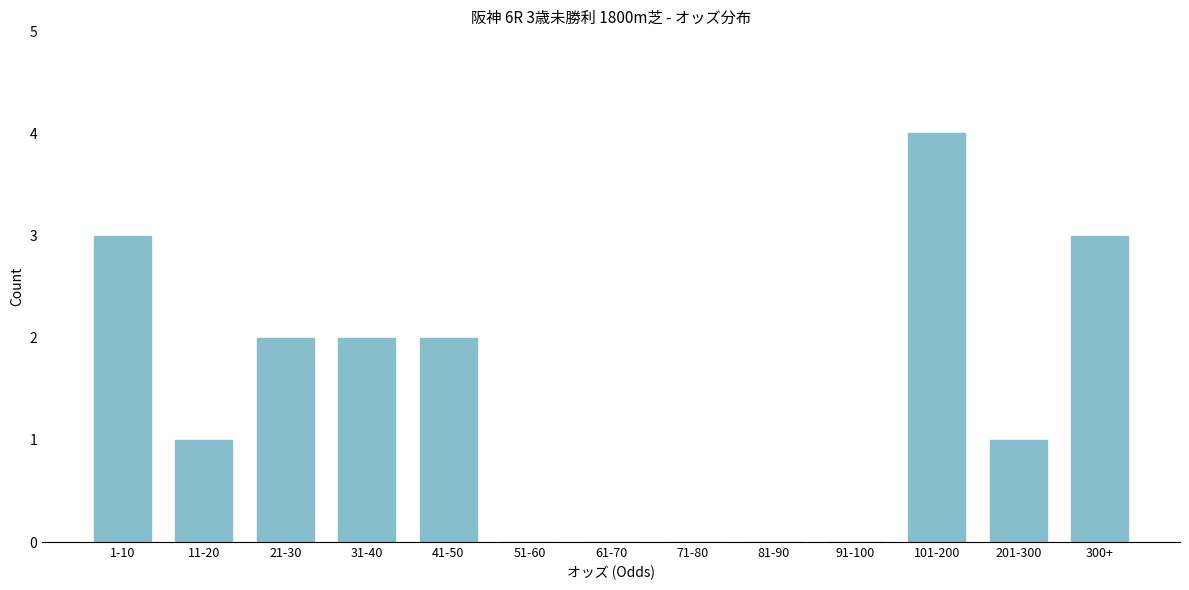

Reading left to right, extract all data points from this chart.

1-10=3	11-20=1	21-30=2	31-40=2	41-50=2	51-60=0	61-70=0	71-80=0	81-90=0	91-100=0	101-200=4	201-300=1	300+=3